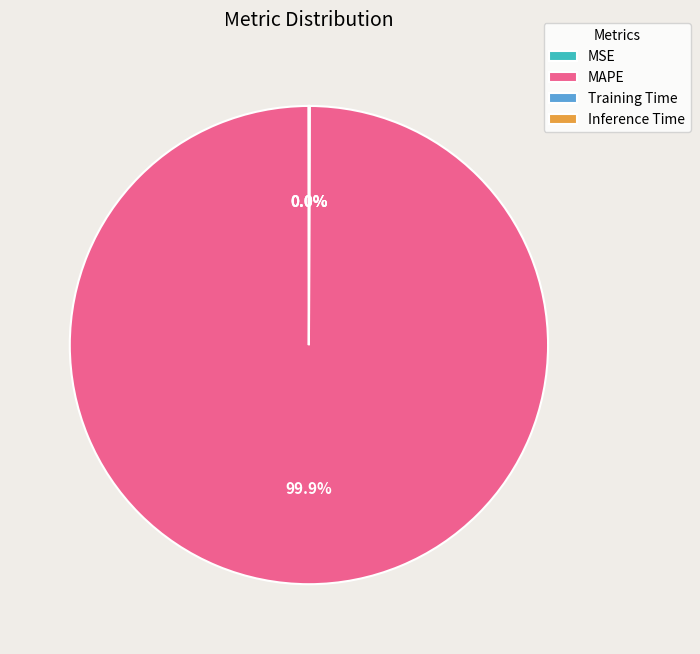

Which slice is the largest?

MAPE